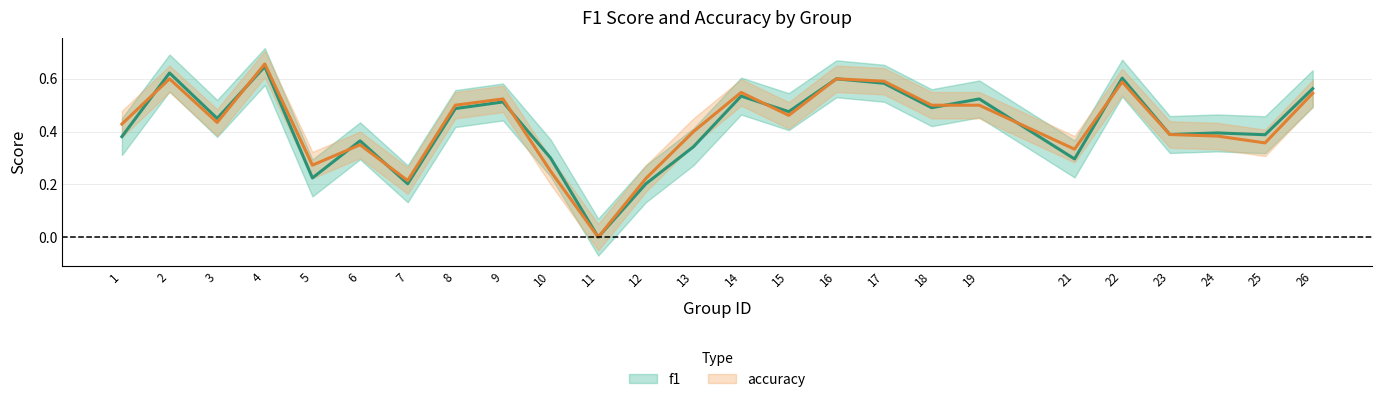

List the labels in order of accuracy value, largest first.

4, 2, 16, 17, 22, 14, 26, 9, 8, 18, 19, 15, 3, 1, 13, 23, 24, 25, 6, 21, 5, 10, 12, 7, 11